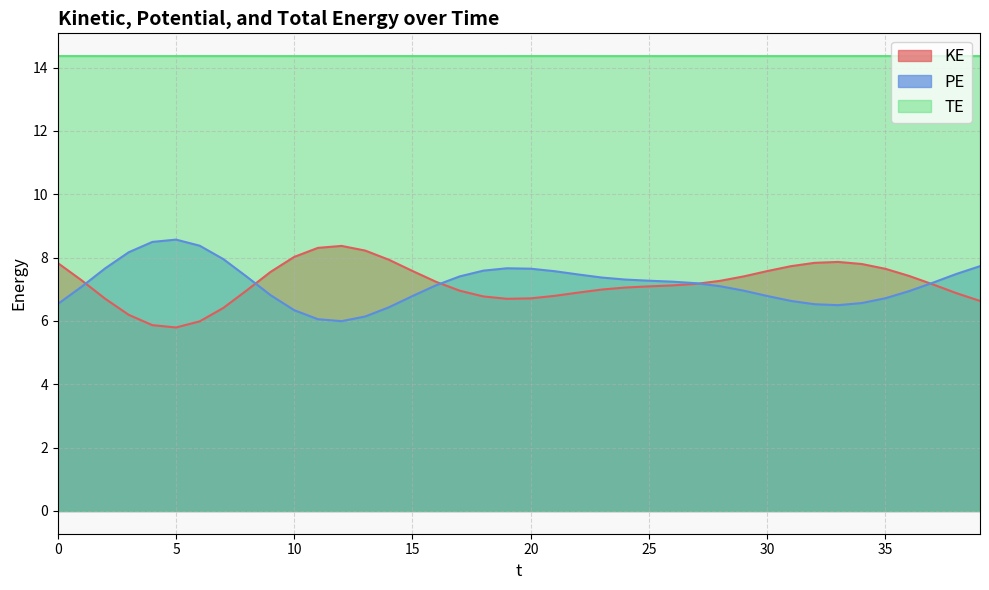

How many distinct data groups are displayed?

3